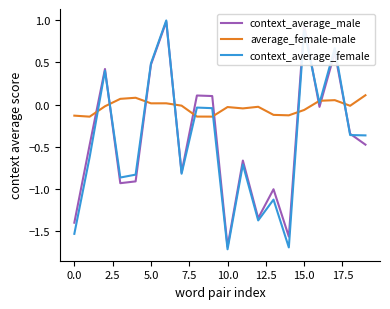

How many times do context_average_male and average_female-male cross each other?

10